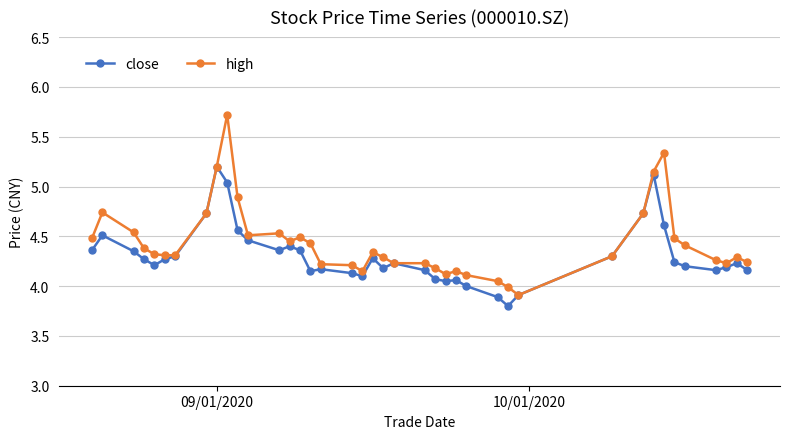

List the series in order of their overall mean, highest first.

high, close